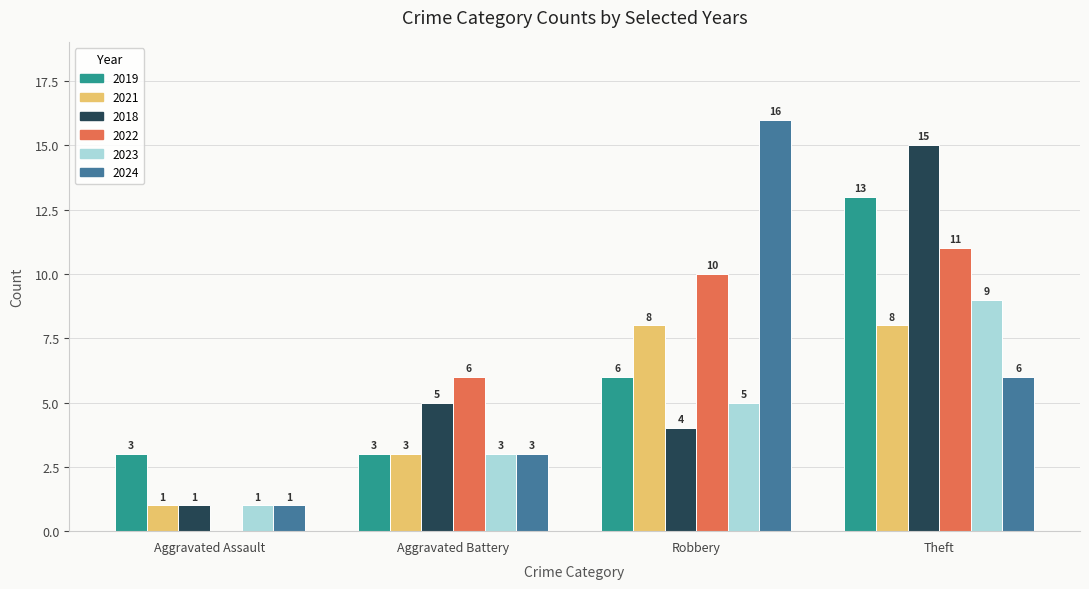

What is the highest value of the 2022 series?

11